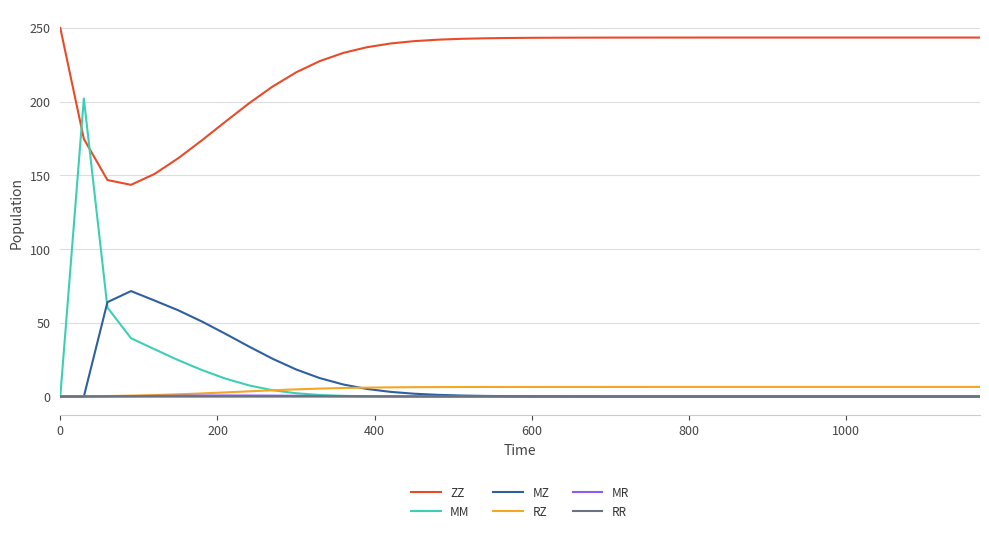

Which series has the largest total across all categories?

ZZ